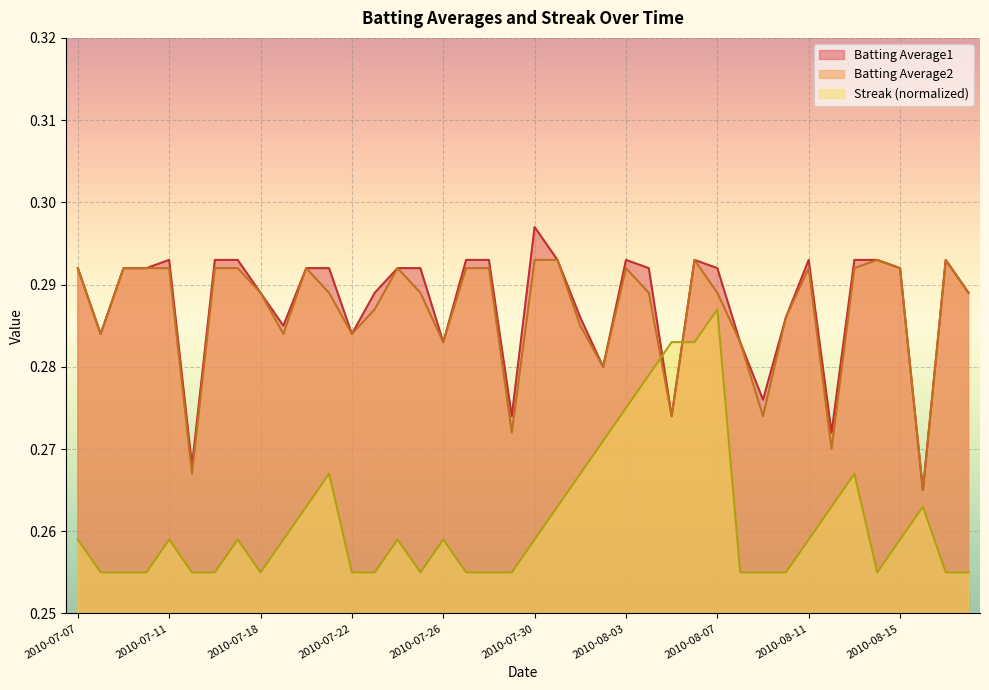

Rank the series by their maximum value, from highest to lowest.

Batting Average1, Batting Average2, Streak (normalized)